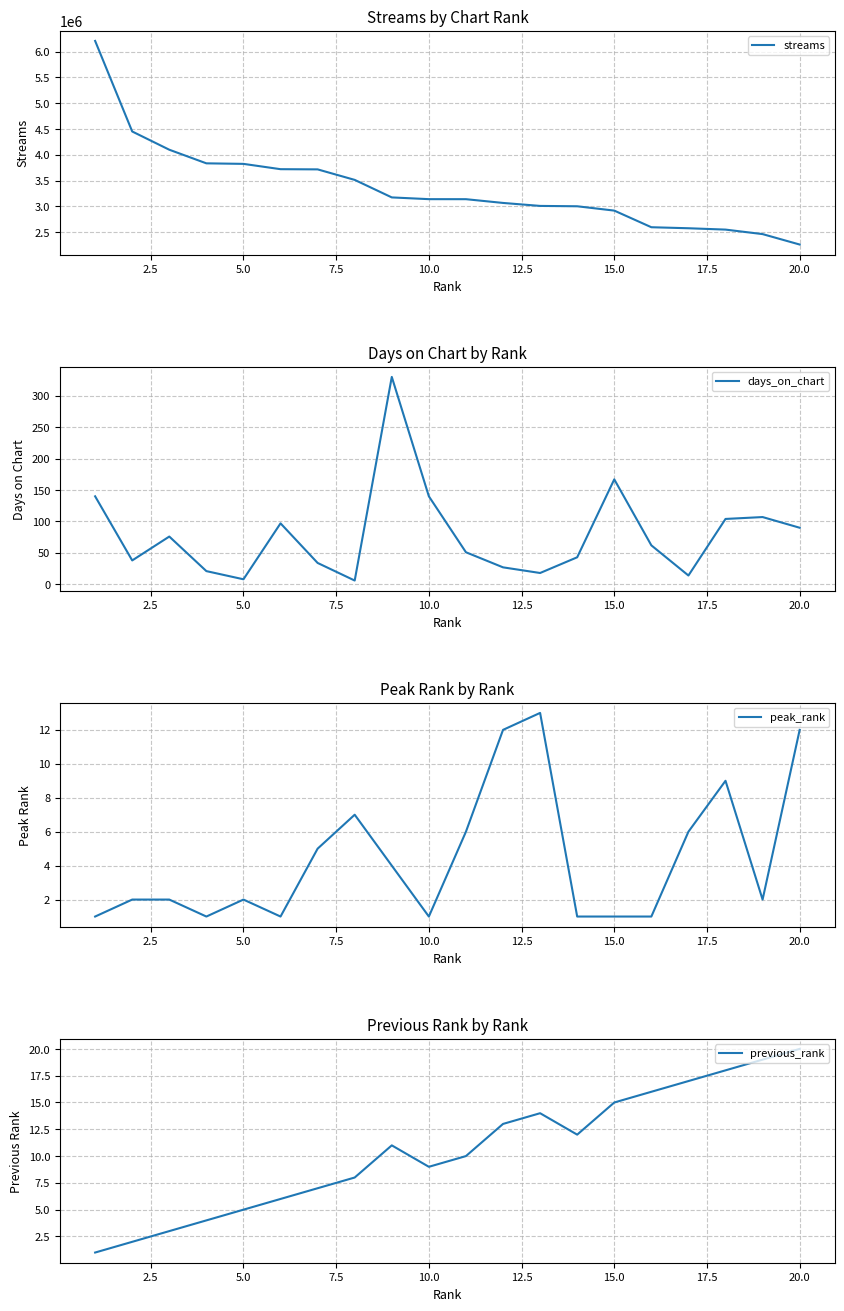

Does the chart display data point markers on the line(s)?

No